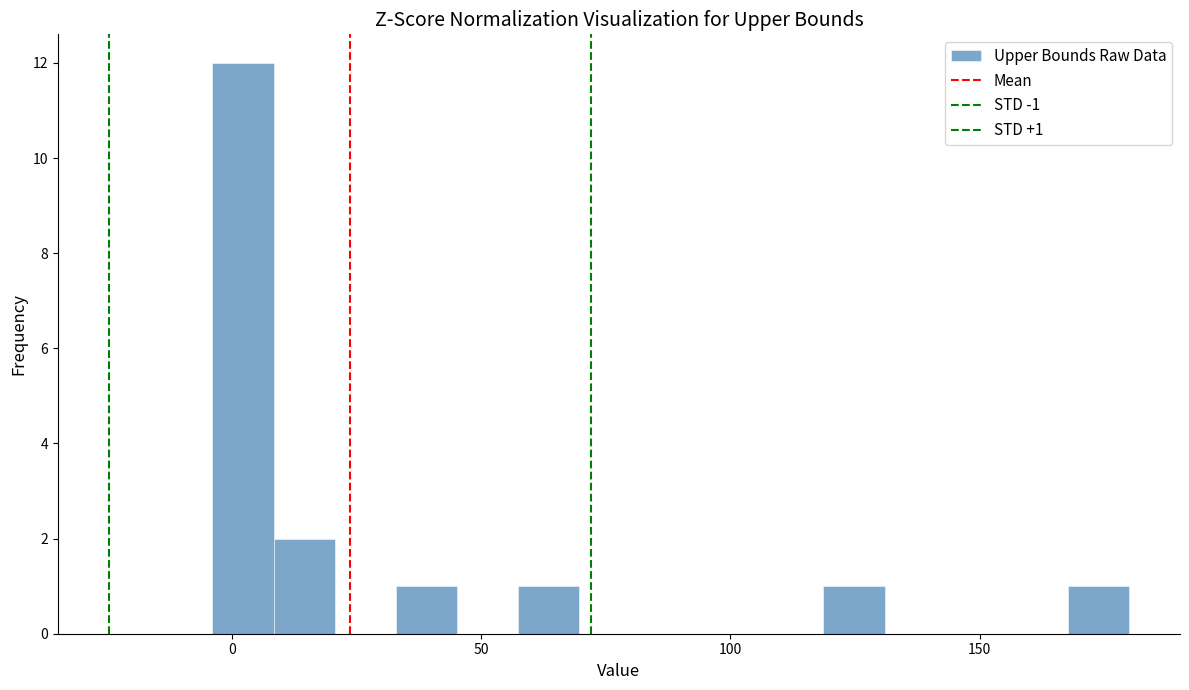

Around what value on the x-axis is the tallest bar? Give the approximate position of its centre, as read against the axis.

0